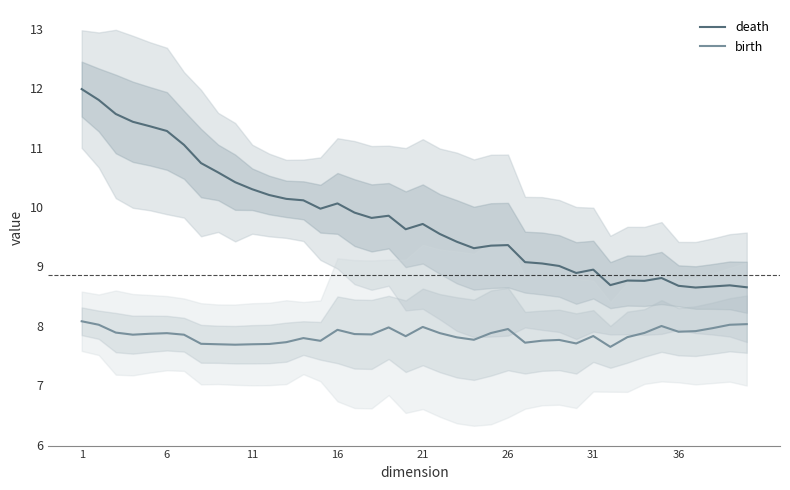

How many series are shown in this chart?

2